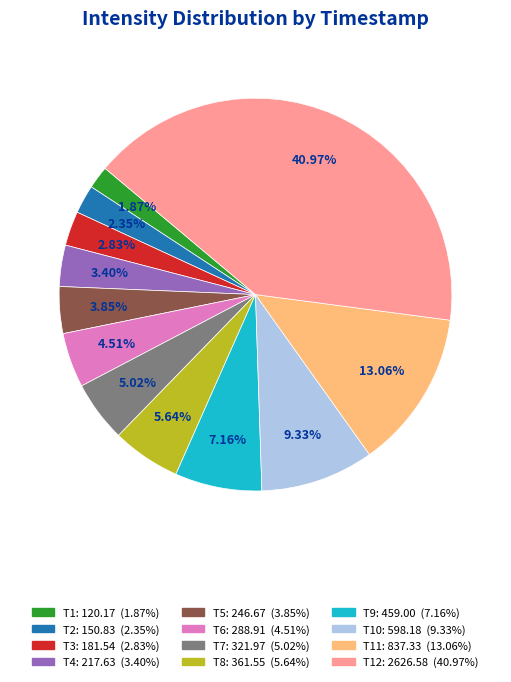

To the nearest percent, what is the difference between the largest and smallest slice percentages?

39%